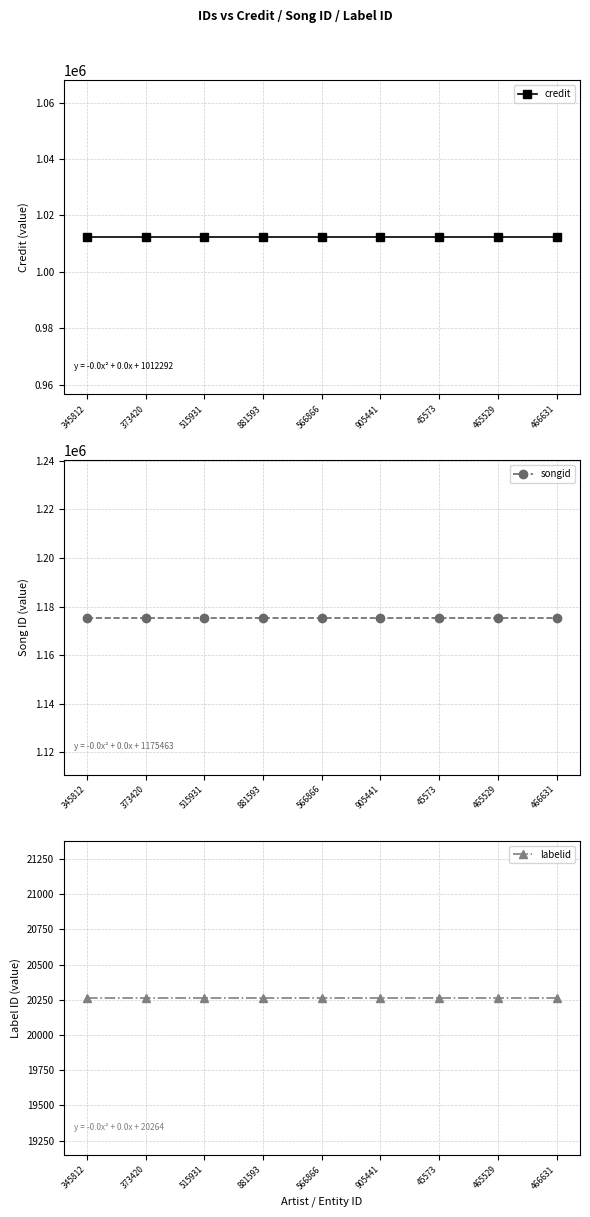

Reading left to right, what are all the values shown in this chart?

credit: 1012292	1012292	1012292	1012292	1012292	1012292	1012292	1012292	1012292
songid: 1175463	1175463	1175463	1175463	1175463	1175463	1175463	1175463	1175463
labelid: 20264	20264	20264	20264	20264	20264	20264	20264	20264